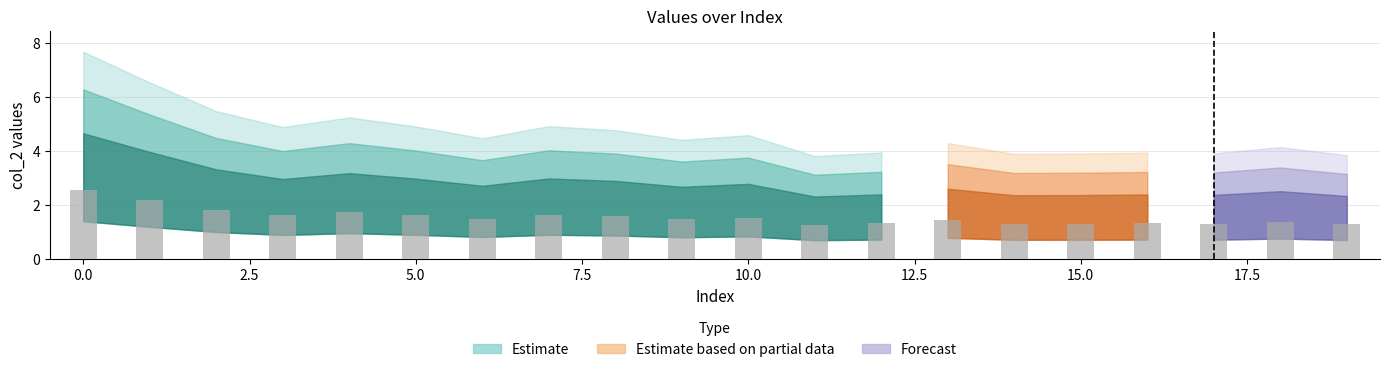

Reading right to left, extract all data points from this chart.

1.3	1.4	1.3	1.3	1.3	1.3	1.4	1.3	1.3	1.5	1.5	1.6	1.6	1.5	1.6	1.7	1.6	1.8	2.2	2.6